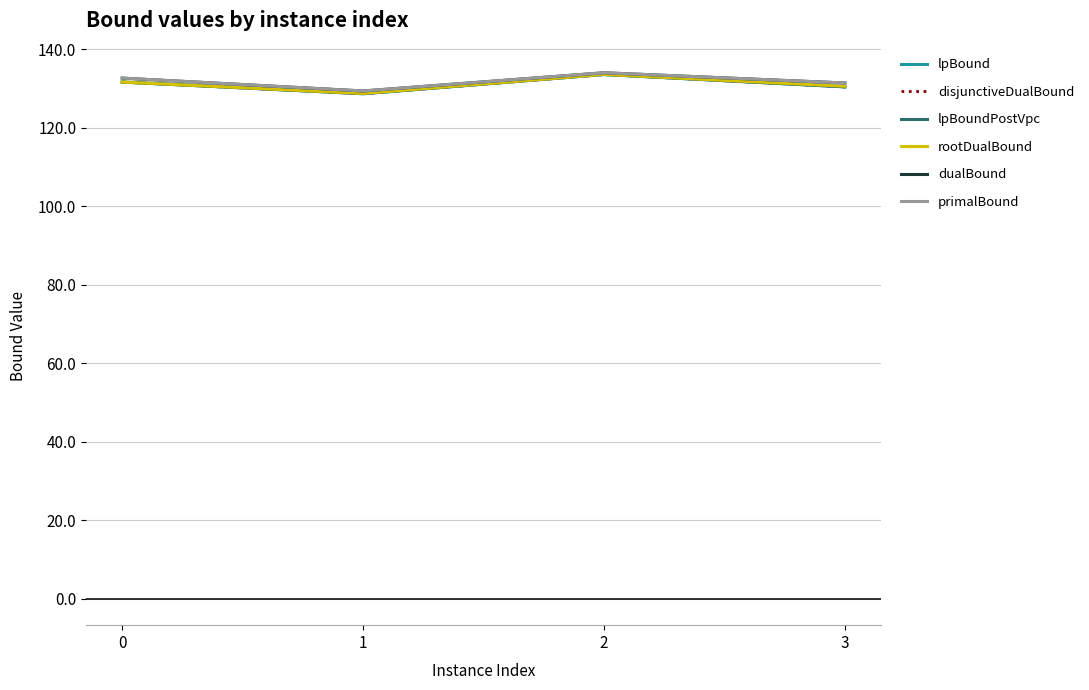

At which label is primalBound closest to 131?

3